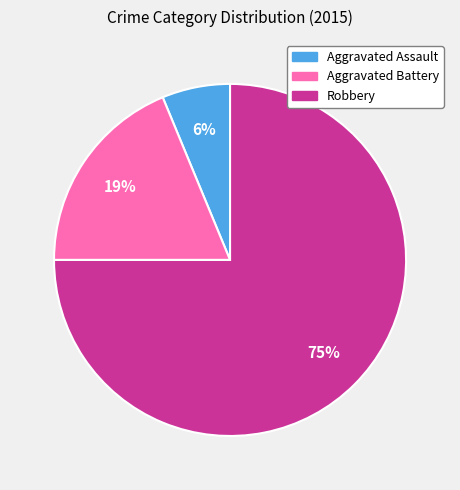

What percentage is the Aggravated Battery slice, to the nearest percent?

19%